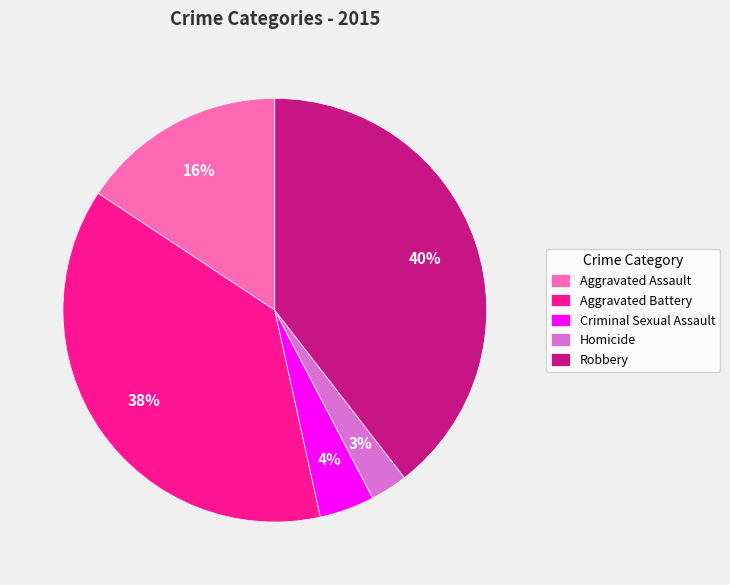

To the nearest percent, what is the average slice percentage?

20%